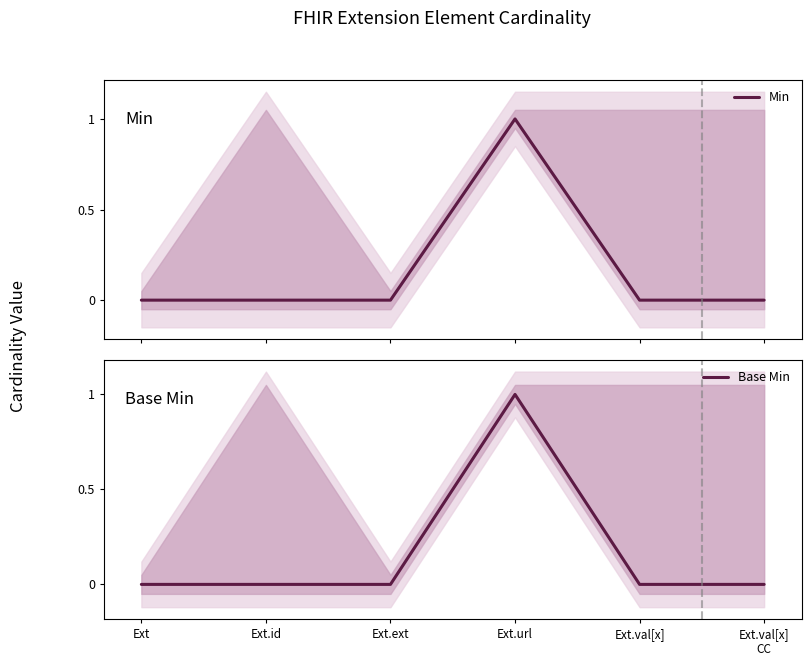

Is the value of Min at Ext.val[x] greater than the value of Base Min at Ext.id?

No